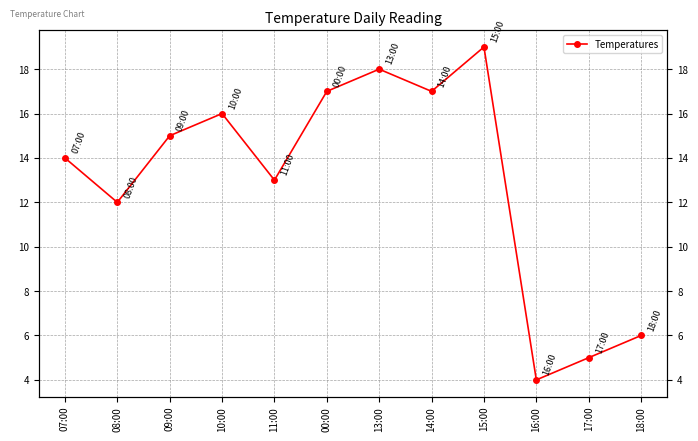

List the labels in order of value, largest first.

15:00, 13:00, 00:00, 14:00, 10:00, 09:00, 07:00, 11:00, 08:00, 18:00, 17:00, 16:00